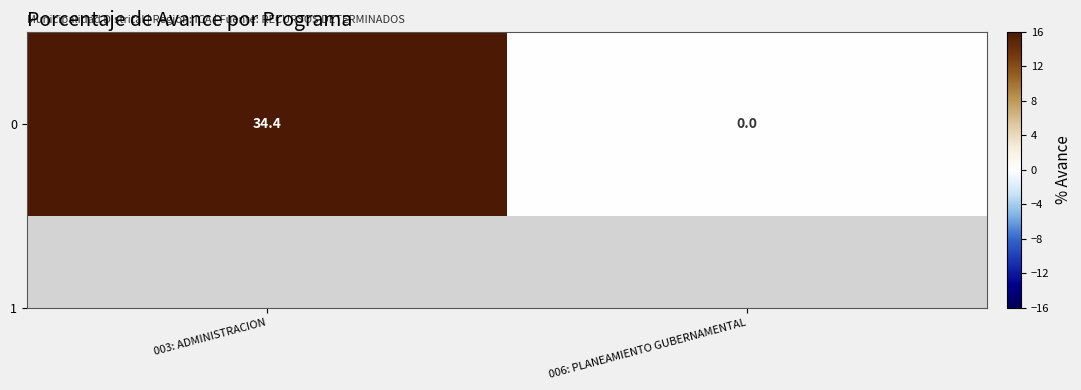

The chart shows a value of -12.6 at 006: PLANEAMIENTO GUBERNAMENTAL. True or false?

False